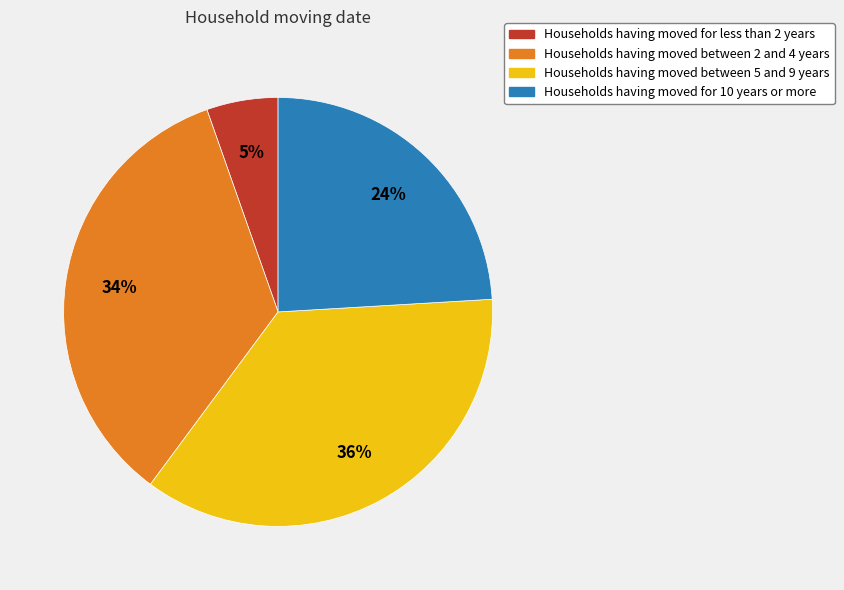

Does any single category account for the majority?

No